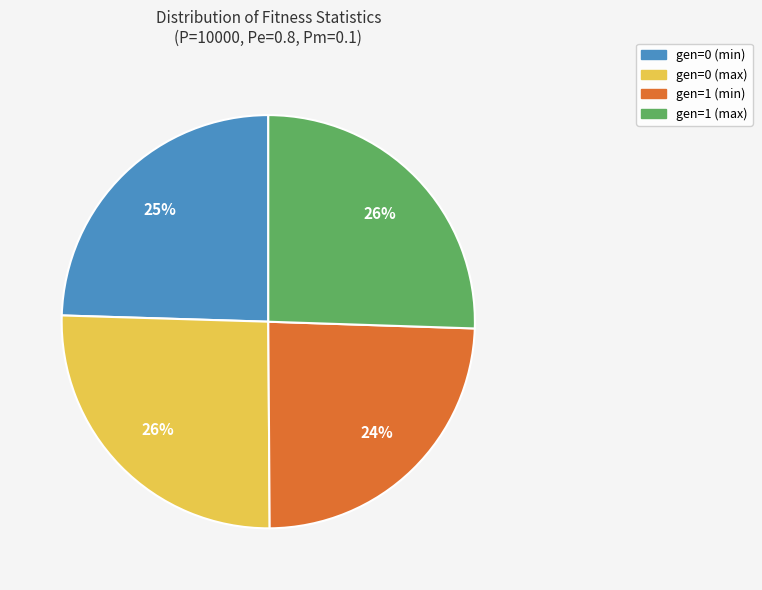

Does gen=1 (max) account for over 50% of the chart?

No